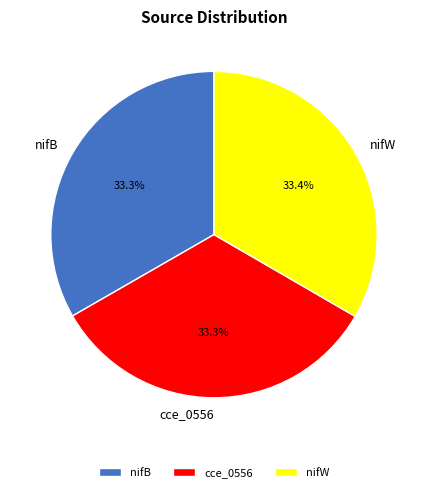

Count the number of slices in the pie.

3